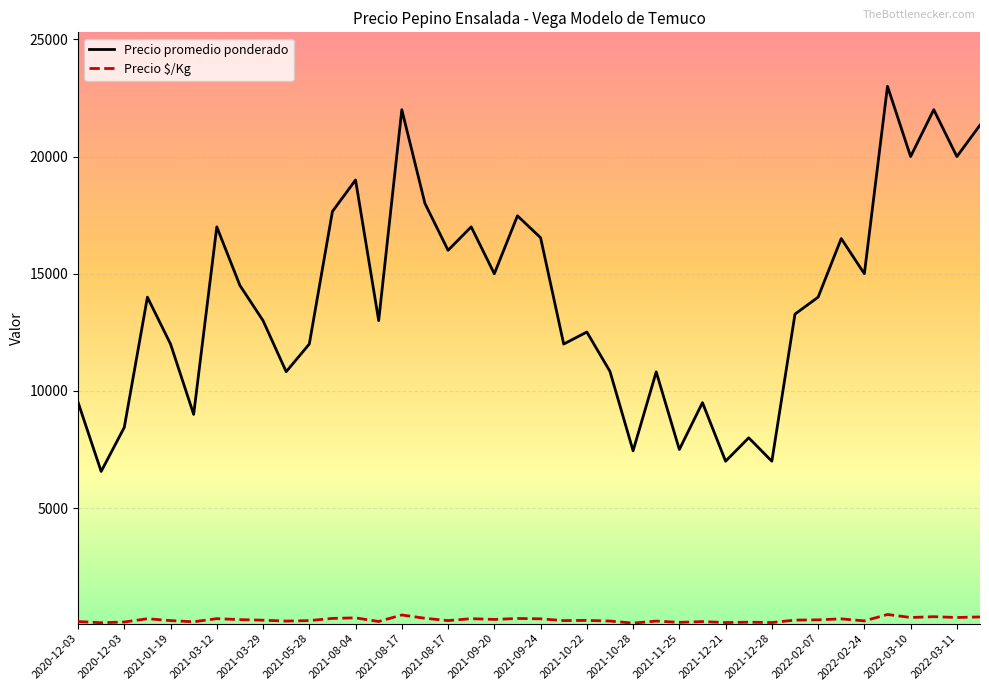

What is the difference between the maximum and minimum values in the Precio promedio ponderado series?

16436